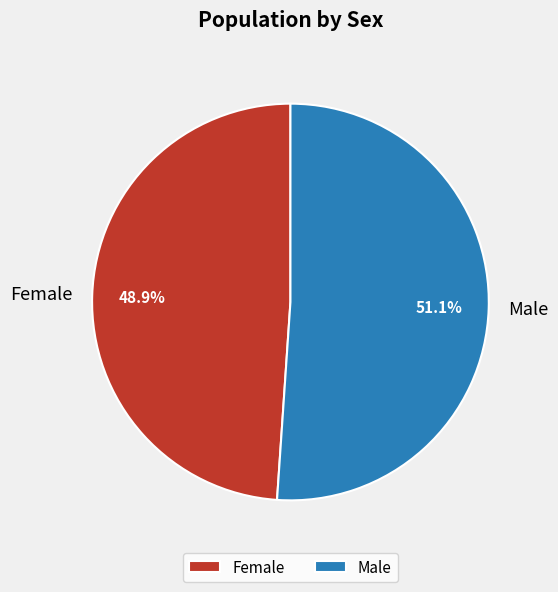

To the nearest percent, what is the combined percentage of Male and Female?

100%